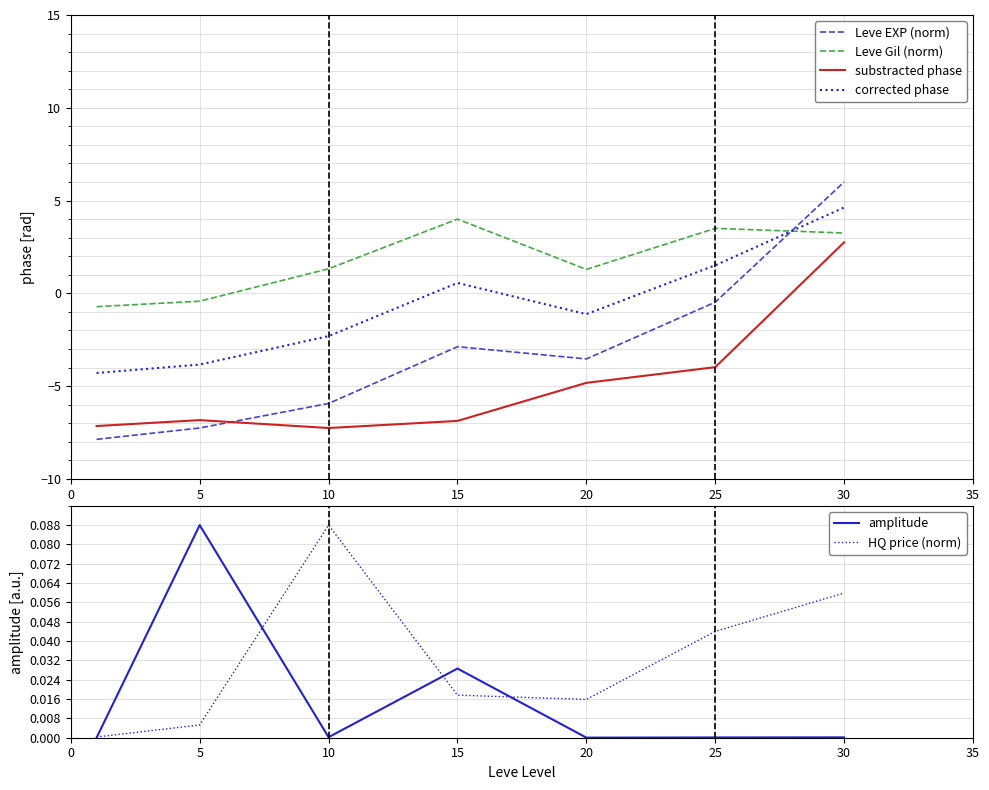

The value of Leve Gil (norm) at 15 is 1.8. True or false?

False